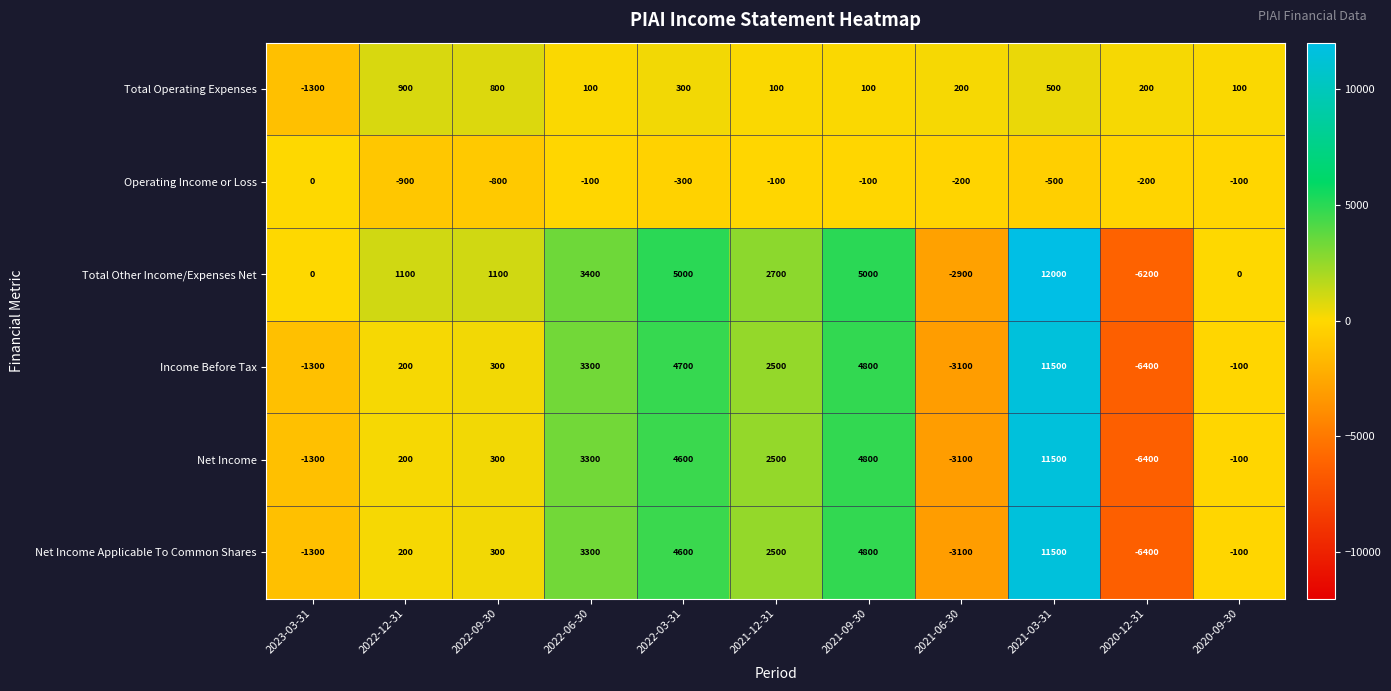

Is the value of Total Other Income/Expenses Net at 2021-06-30 greater than the value of Total Operating Expenses at 2021-12-31?

No